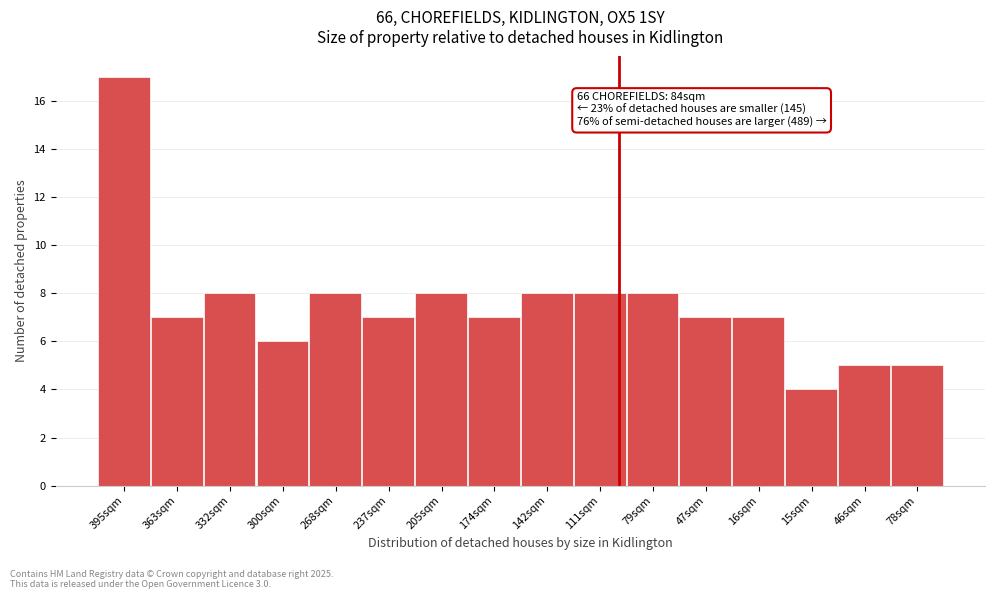

Reading right to left, what are all the values shown in this chart?

5	5	4	7	7	8	8	8	7	8	7	8	6	8	7	17